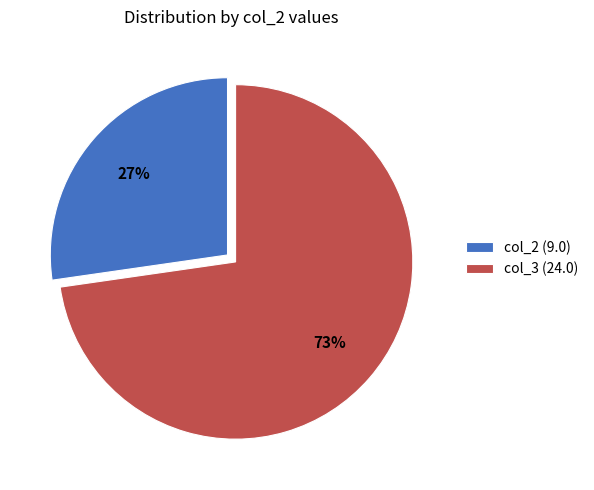

What percentage is the col_2 (9.0) slice, to the nearest percent?

27%